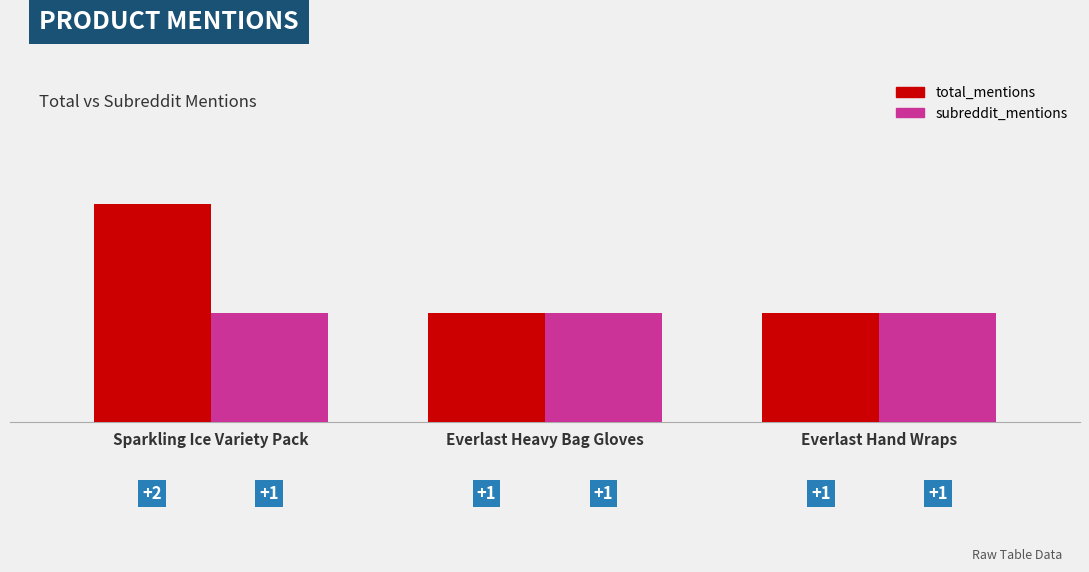

Is the value of subreddit_mentions at Everlast Hand Wraps greater than the value of total_mentions at Sparkling Ice Variety Pack?

No